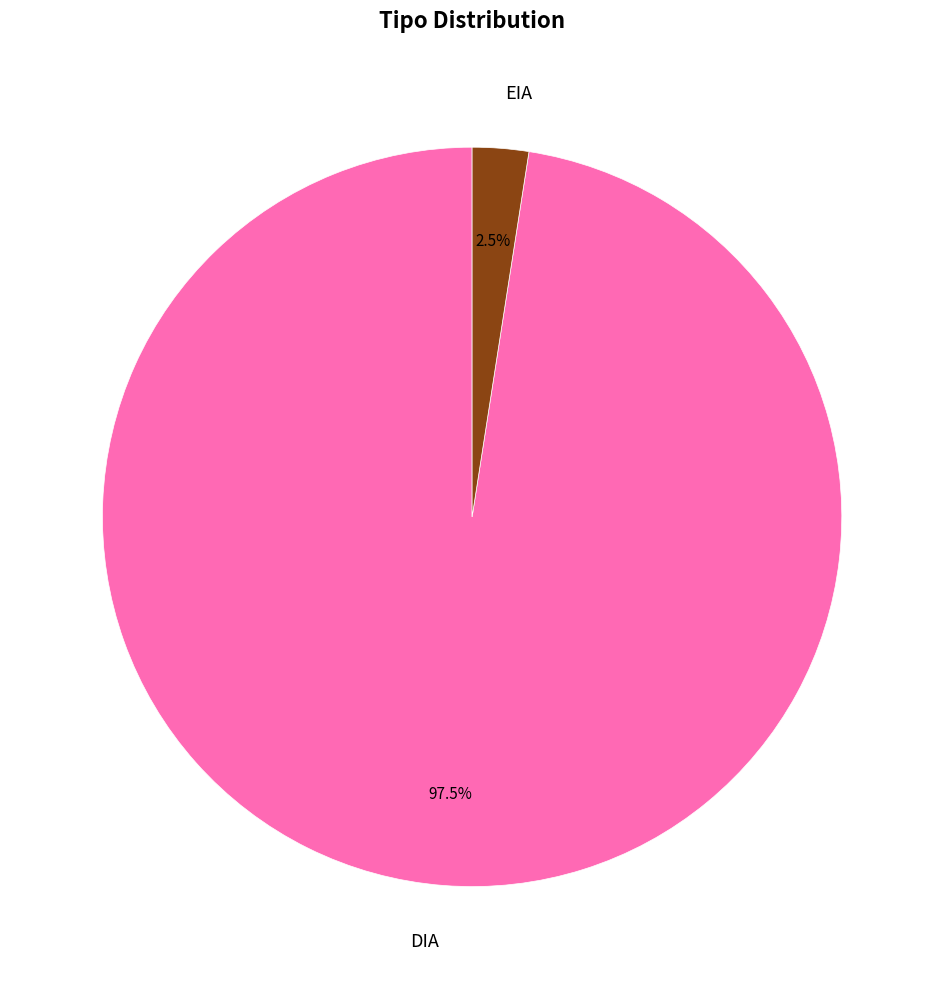

To the nearest percent, what is the difference between the largest and smallest slice percentages?

95%